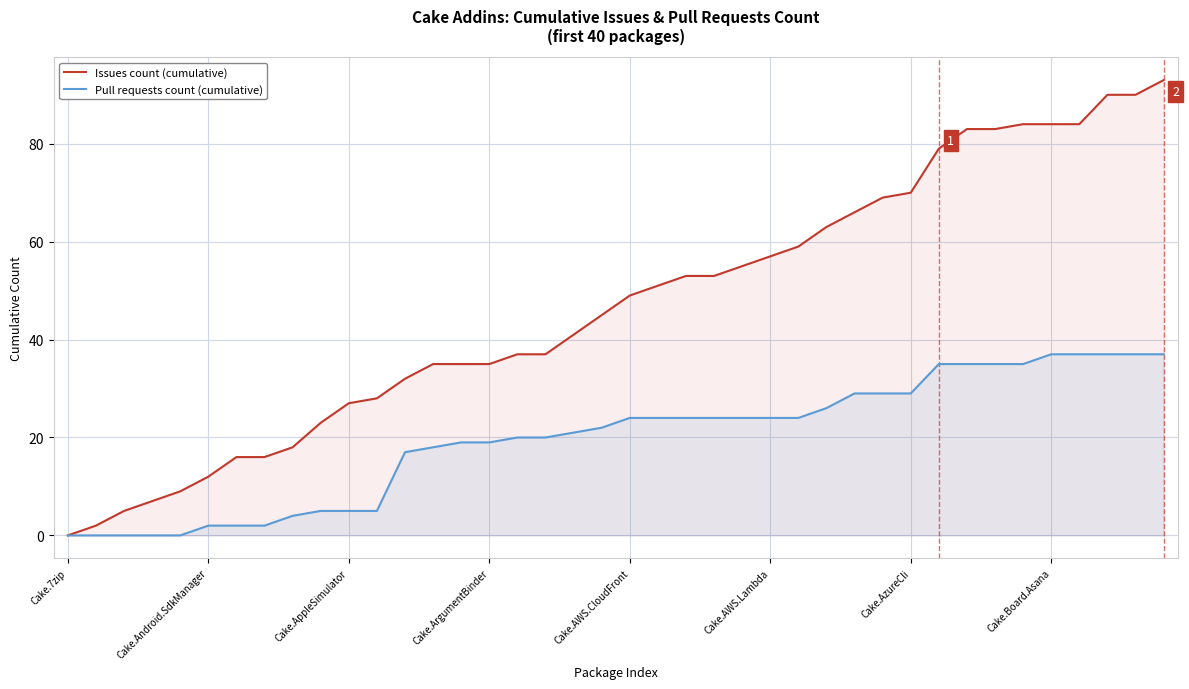

Rank the series at Cake.AWS.CloudFront from highest to lowest value.

Issues count (cumulative), Pull requests count (cumulative)